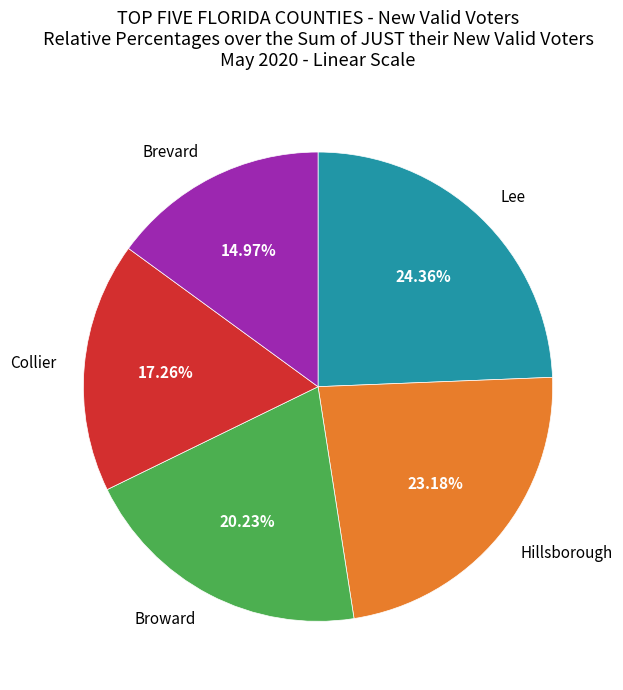

Is the sum of Brevard and Collier greater than half?

No